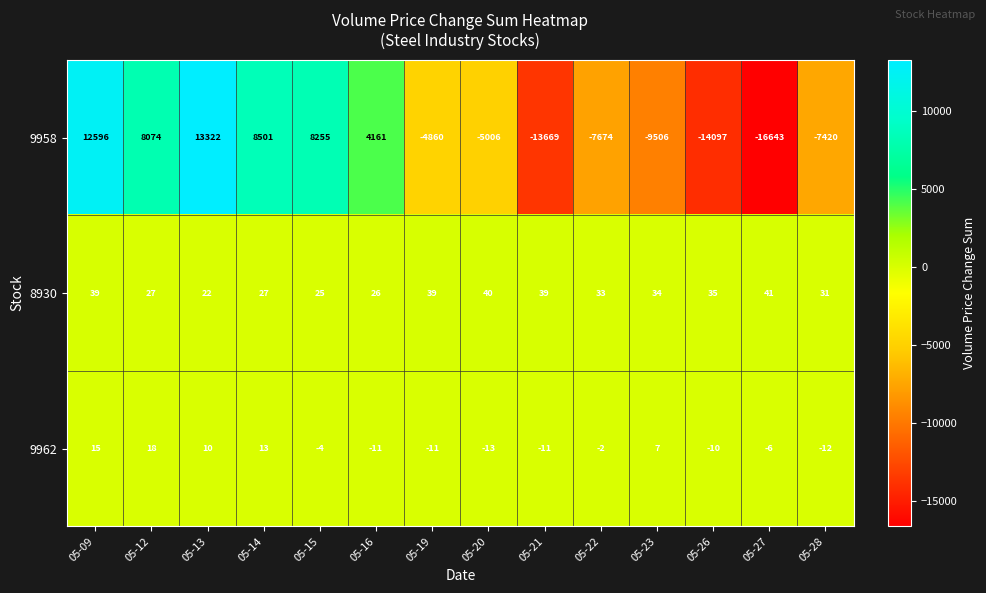

The value of 8930 at 05-16 is 39. True or false?

False